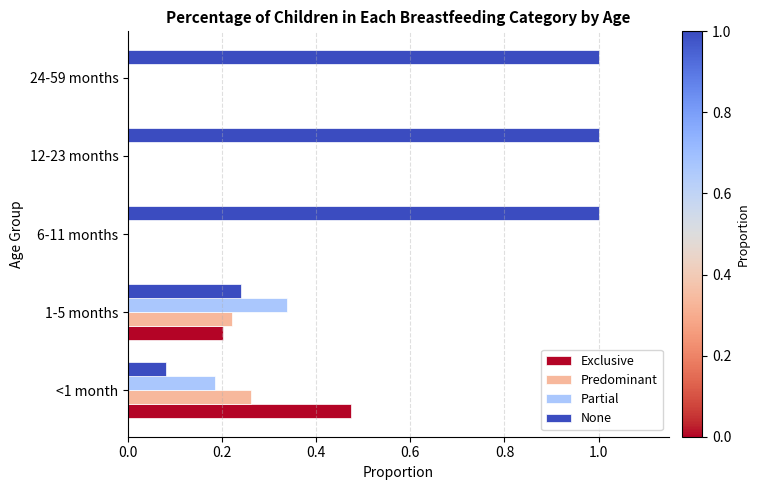

What is the highest value of the None series?

1.0